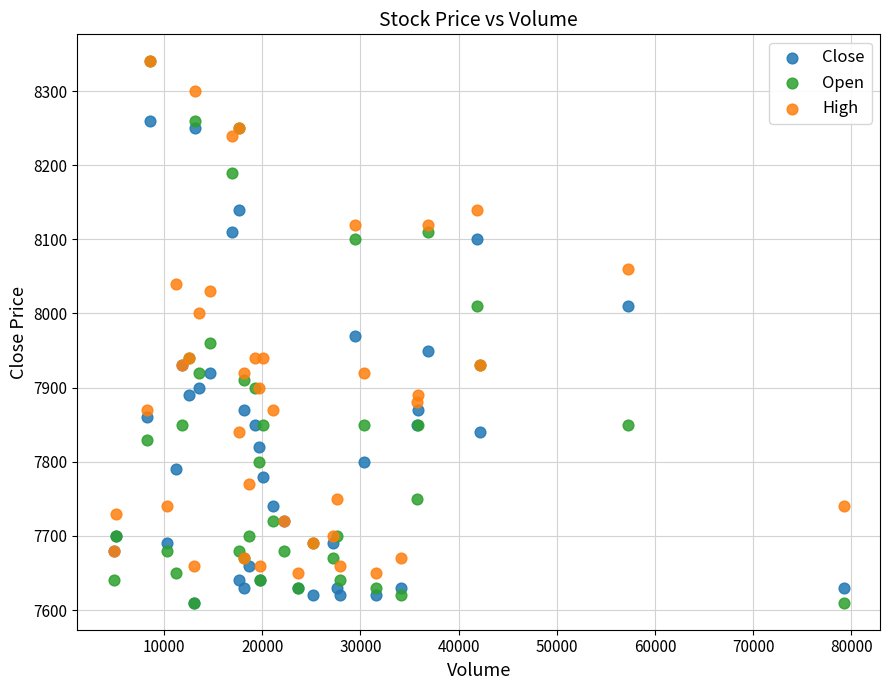

What are all the series names shown in the legend?

Close, Open, High